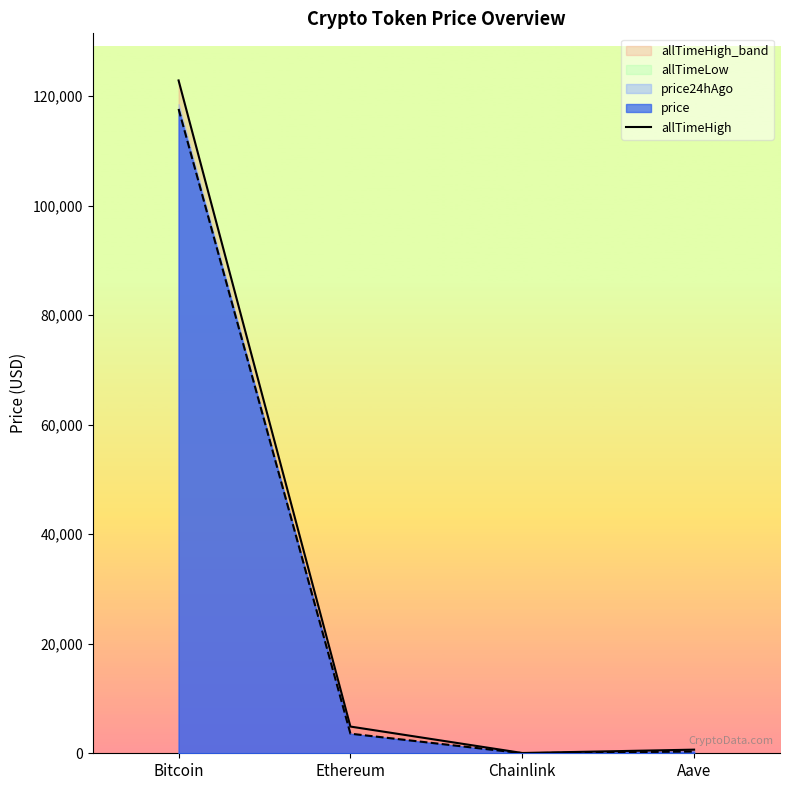

How many values in the price series exceed 3577?

2